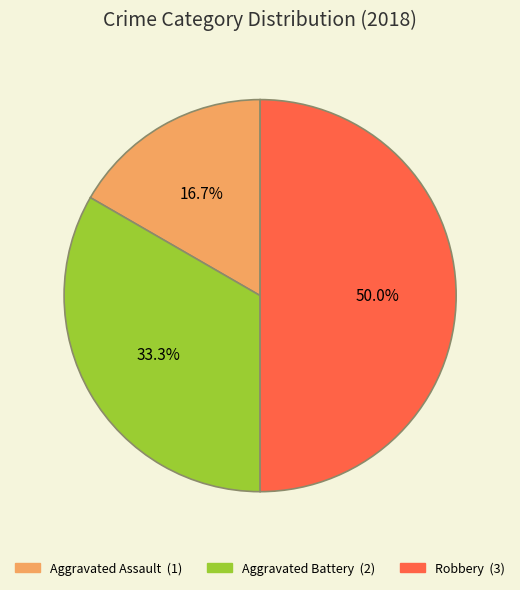

Between Aggravated Battery and Robbery, which is larger?

Robbery